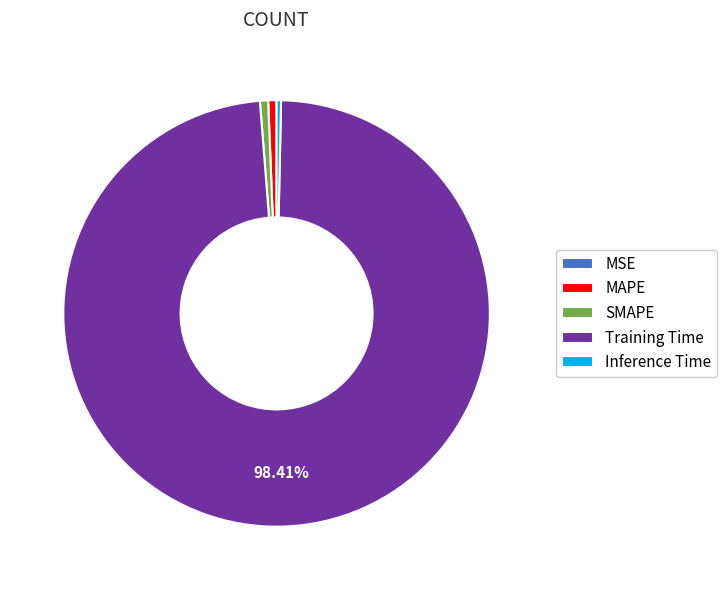

Which slice is the largest?

Training Time